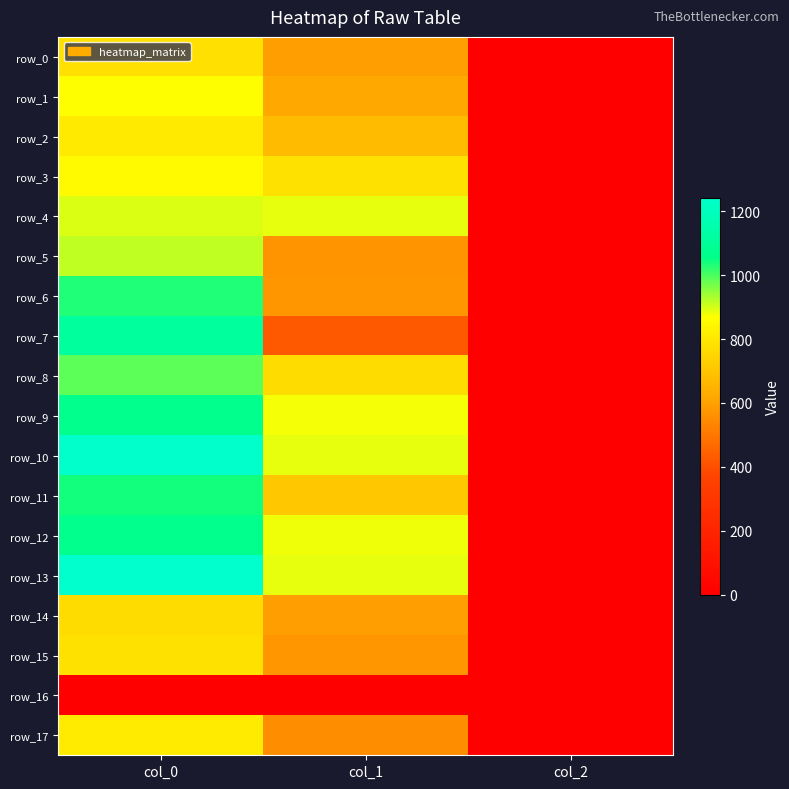

How many distinct data groups are displayed?

18